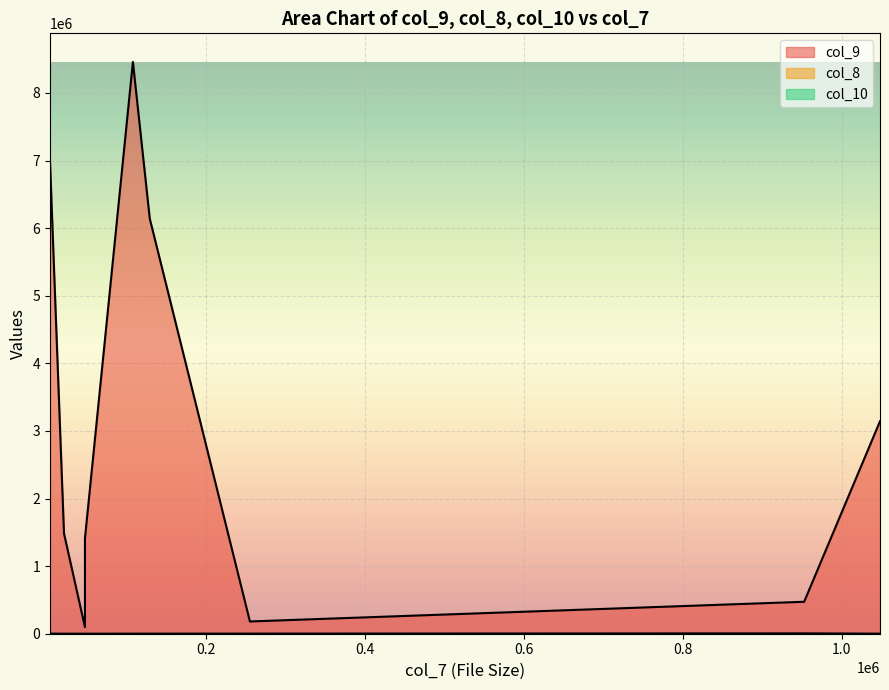

At which label does col_9 reach its peak?

108051